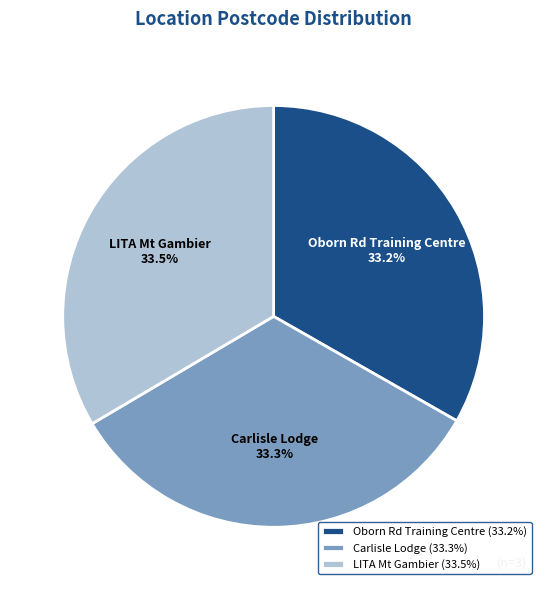

What is the total percentage of Oborn Rd Training Centre and LITA Mt Gambier?

66.7%